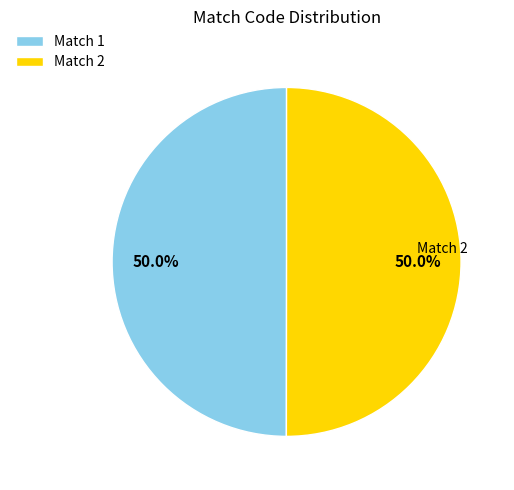

Count the number of slices in the pie.

2